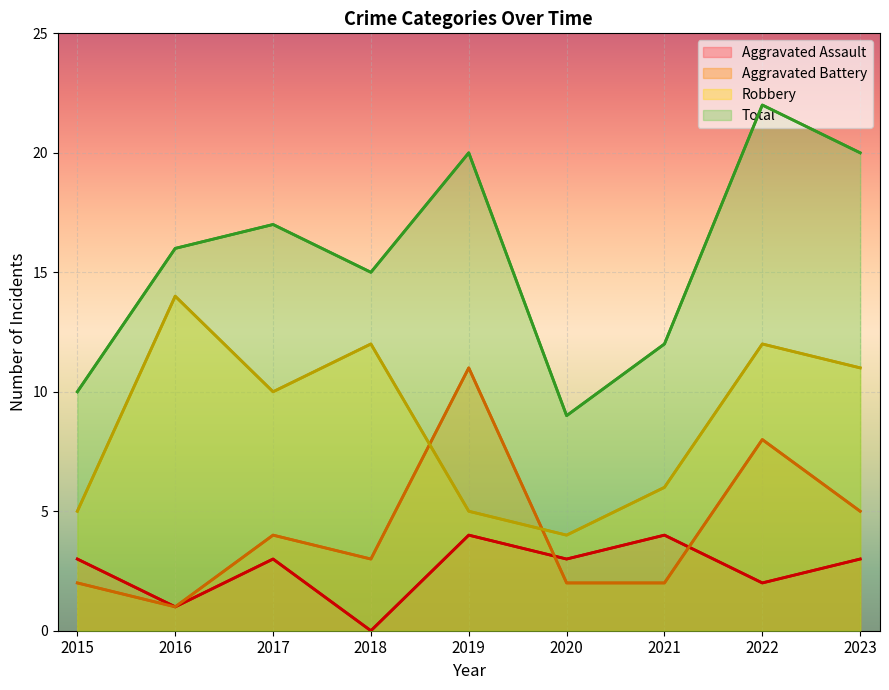

List the series in order of their peak value, highest first.

Total, Robbery, Aggravated Battery, Aggravated Assault